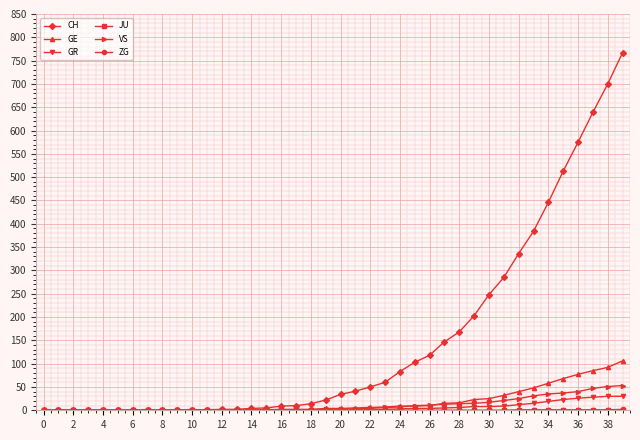

Which series has the largest range (max minus min)?

CH